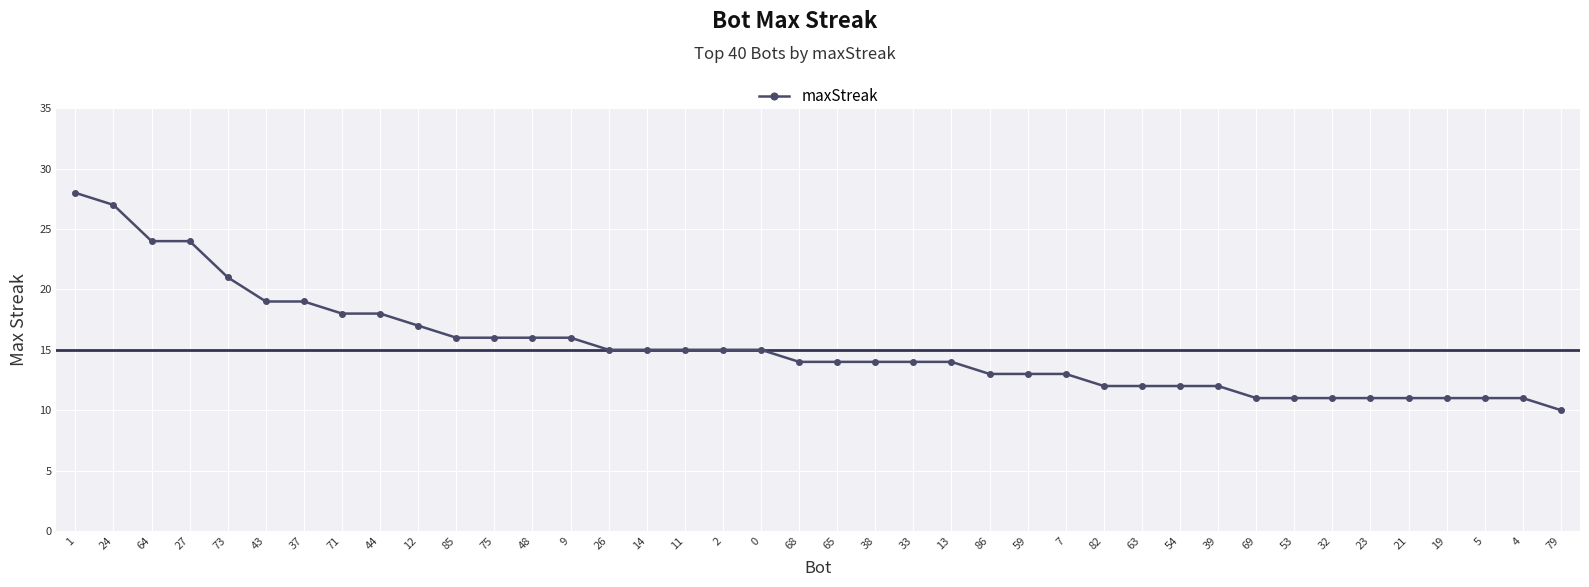

What value does the data have at 73, to the nearest 10?

20